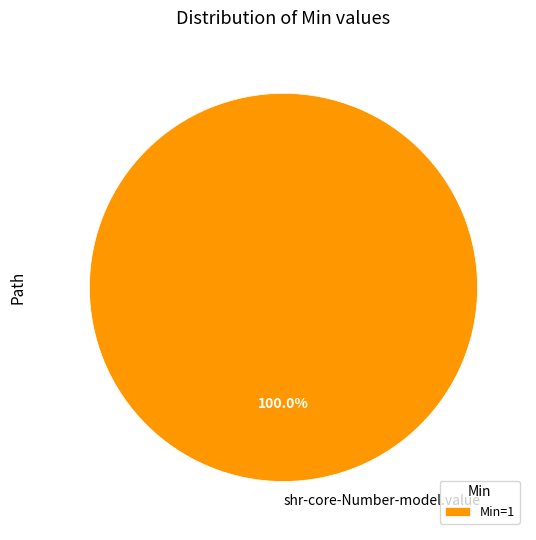

True or false: shr-core-Number-model.value accounts for 100% of the total.

True